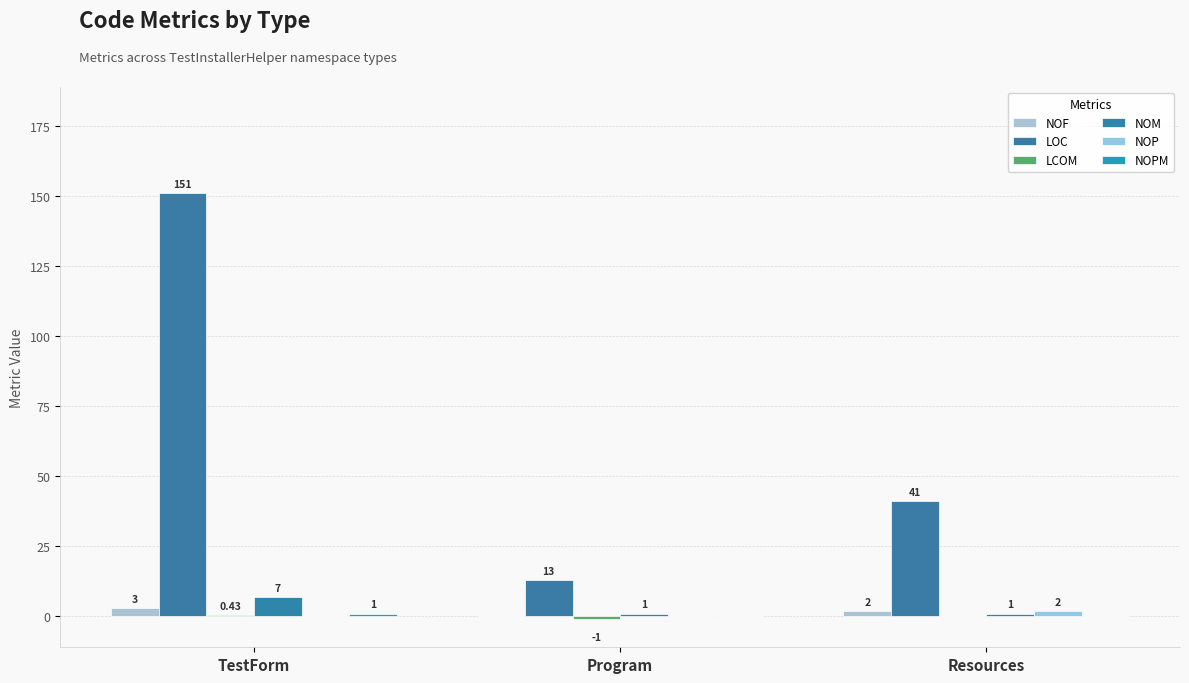

What is the difference between the highest and lowest values at Program?

14.0